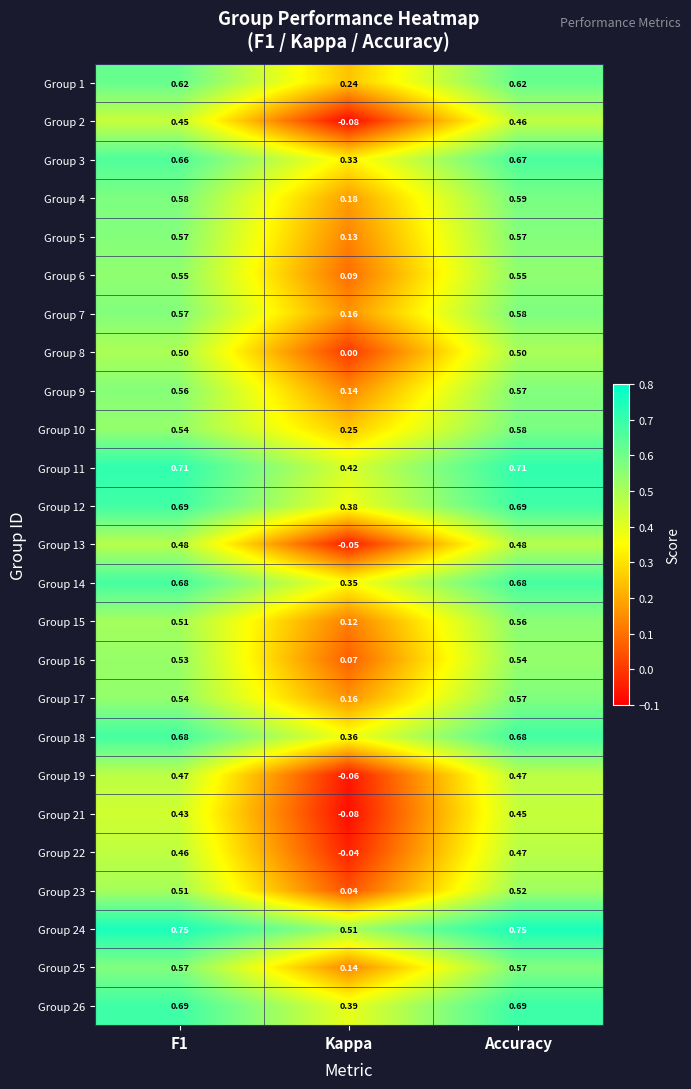

At which category is the sum across all series the highest?

Accuracy